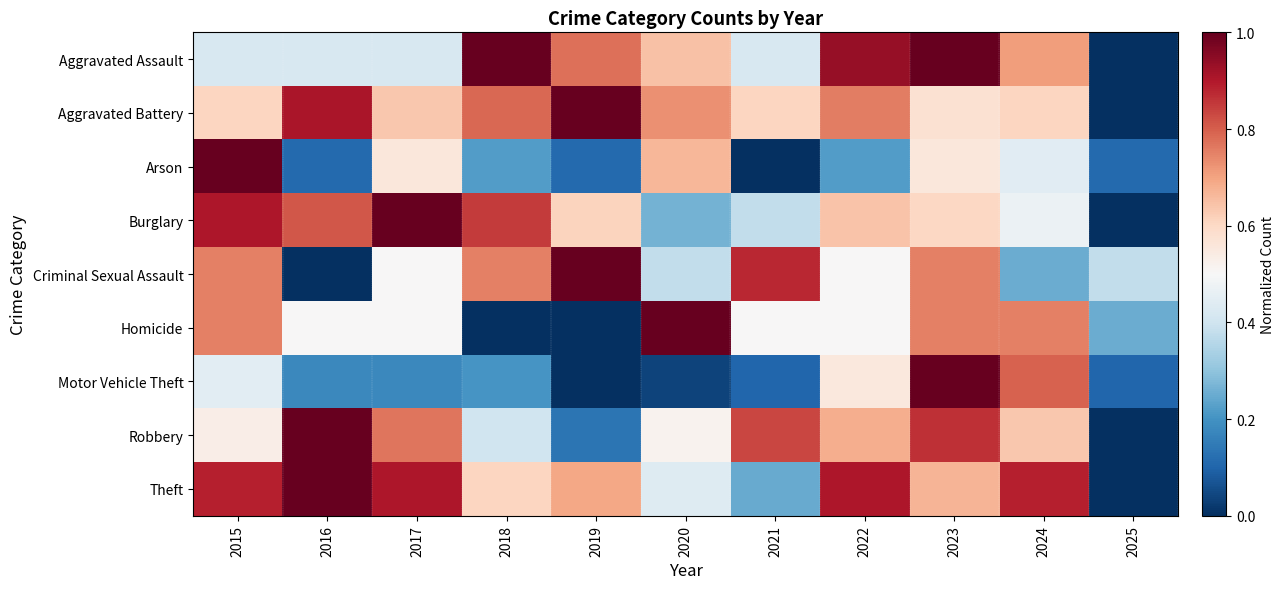

What is the total value across all series at 2016?

4.9